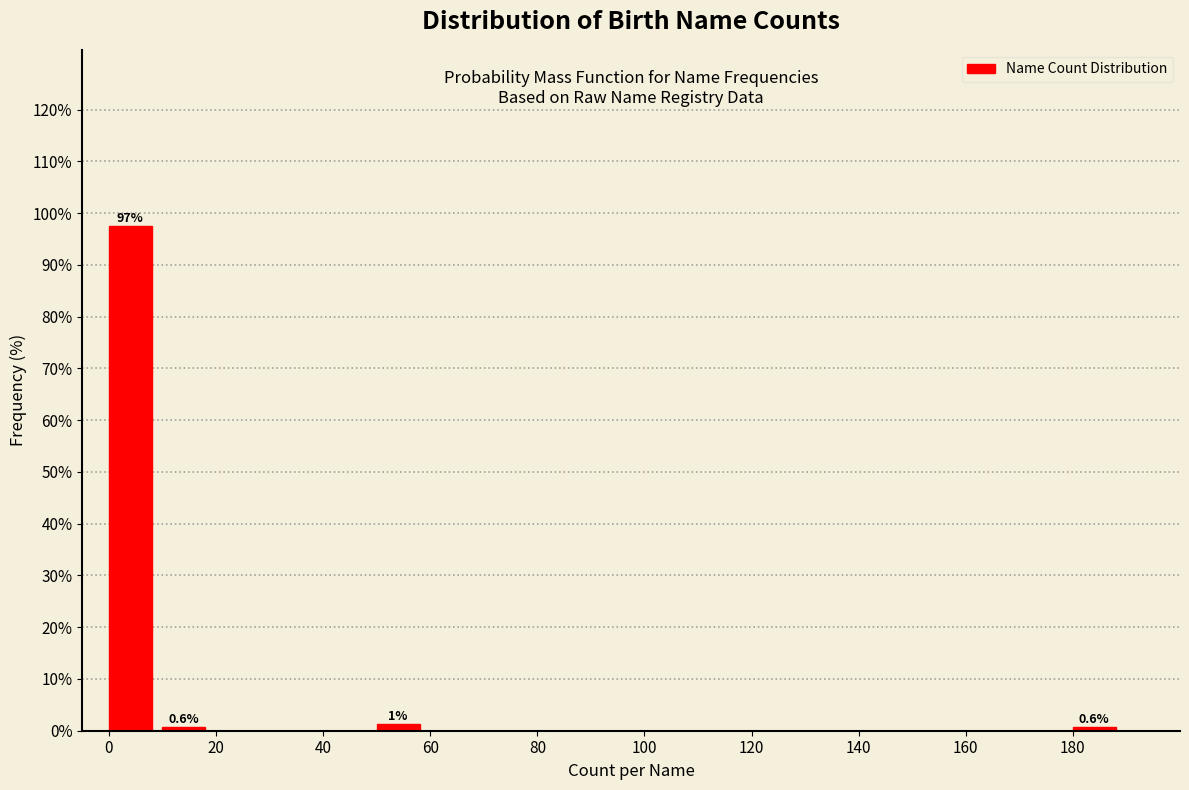

Which range on the x-axis has the tallest bar?

0 to 10